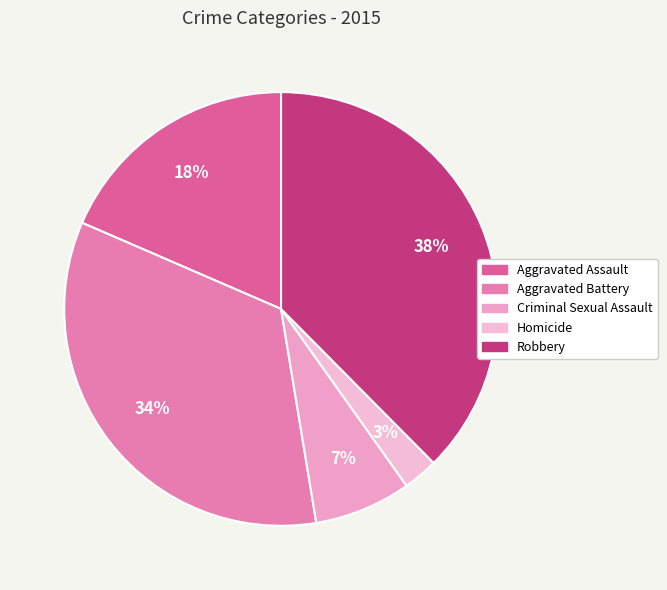

Combined, do Aggravated Assault and Homicide account for over 50%?

No